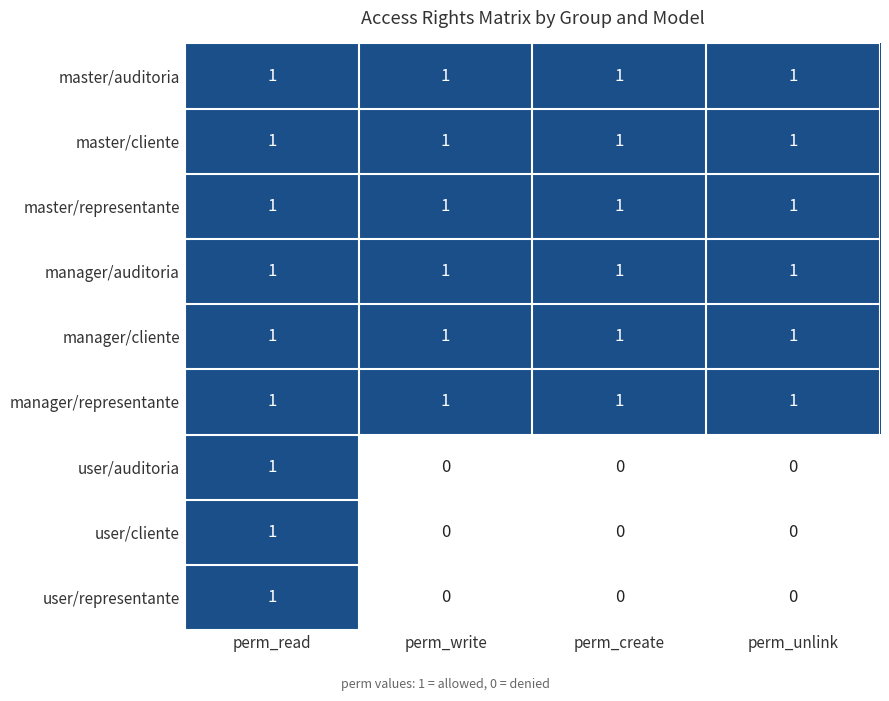

Is the value of user/auditoria at perm_create greater than the value of user/representante at perm_read?

No